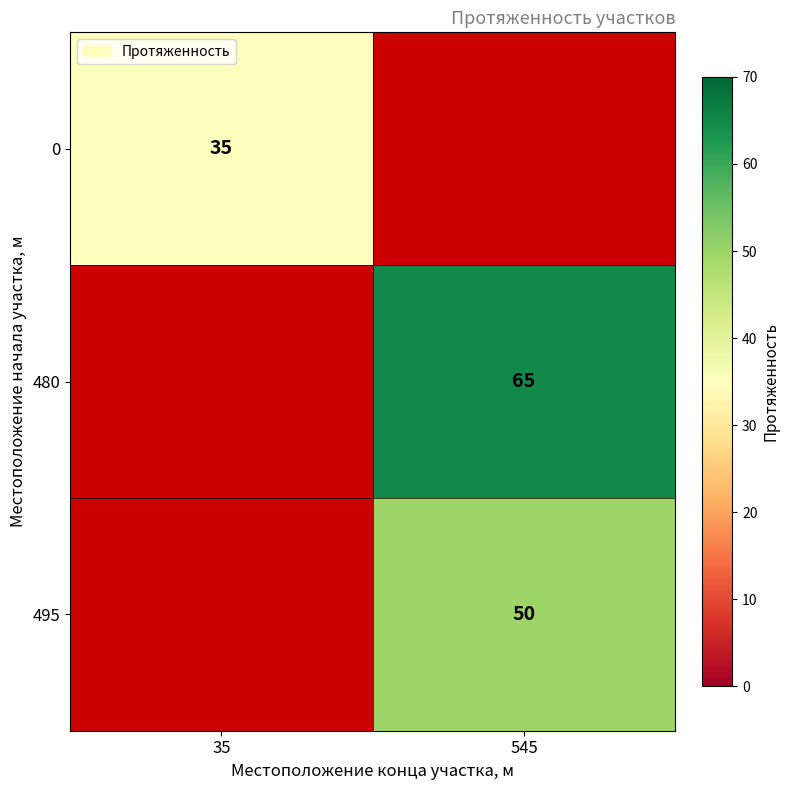

The value of 495 at 545 is 26. True or false?

False